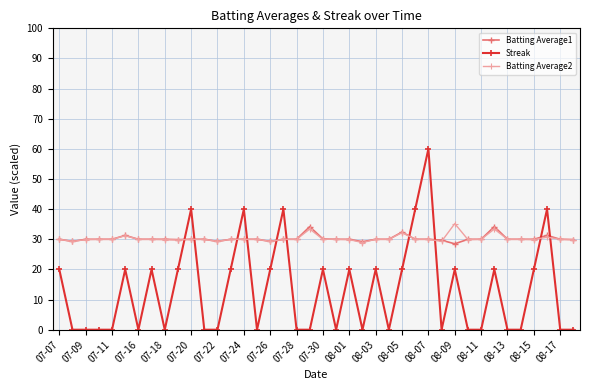

Which series has the largest range (max minus min)?

Streak